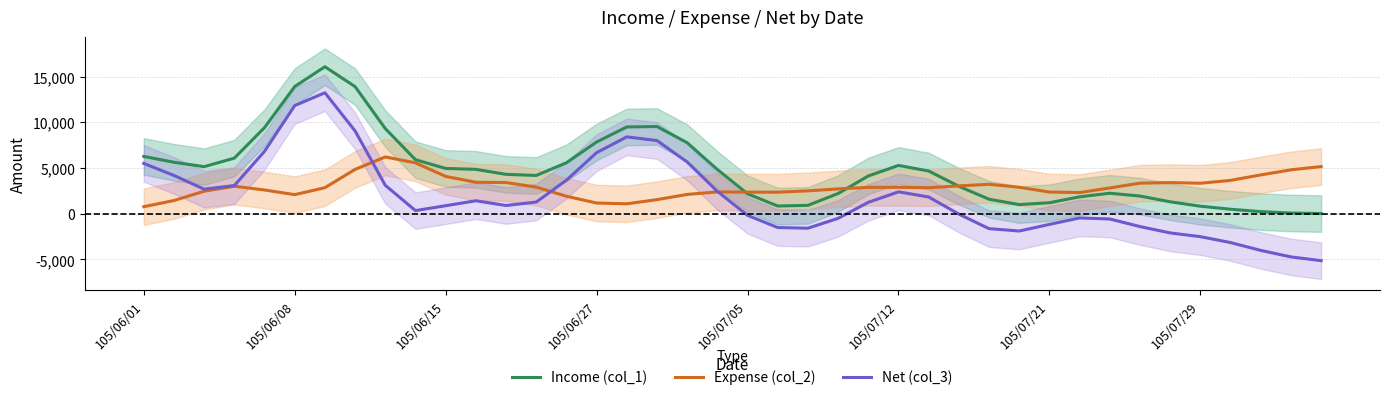

Is this an area chart (filled region under the line)?

No